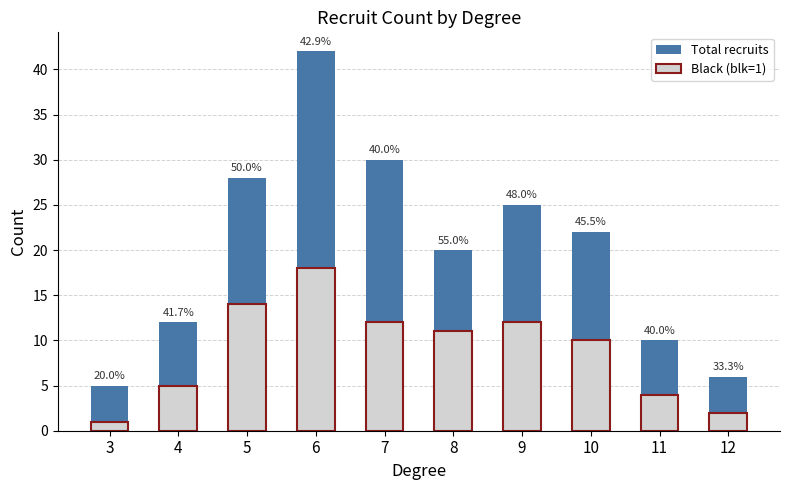

At 8, list the series in order from smallest to largest.

Black (blk=1), Total recruits